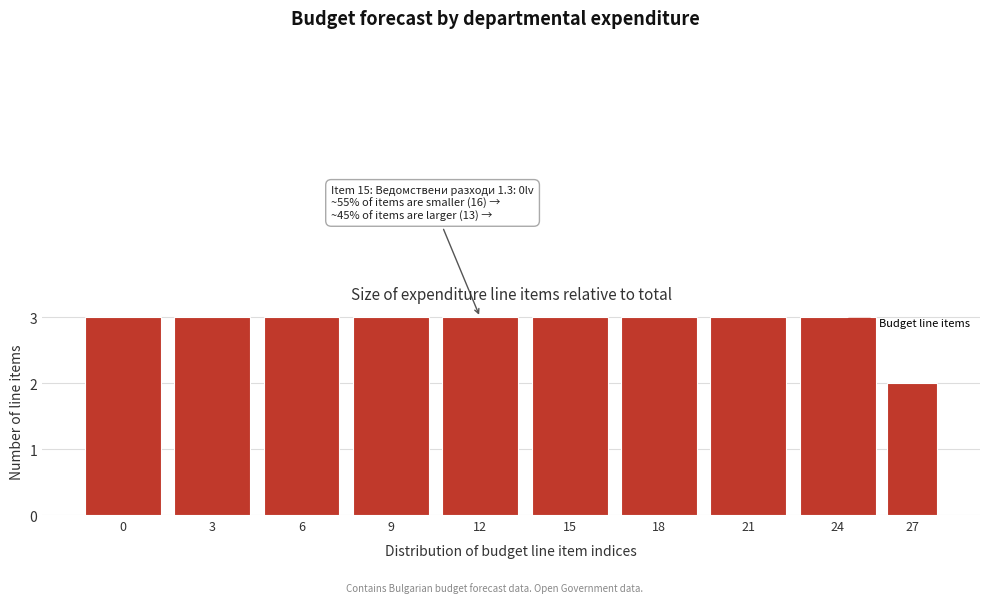

Reading left to right, list all the values displayed in this chart.

3	3	3	3	3	3	3	3	3	2